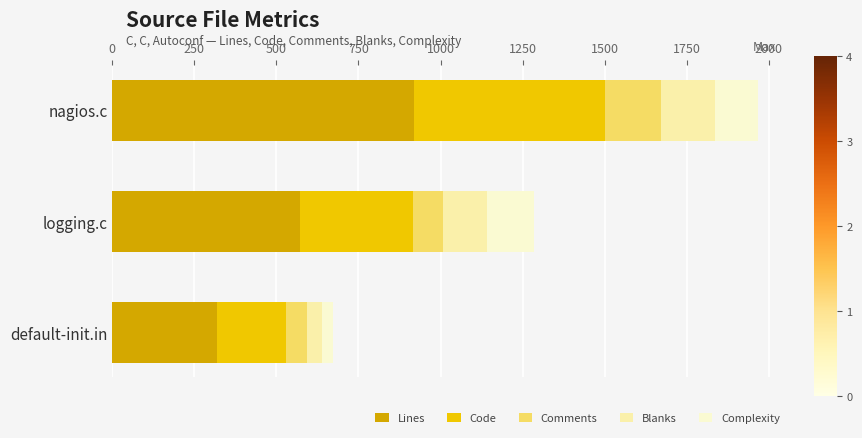

List the labels in order of Lines value, largest first.

nagios.c, logging.c, default-init.in